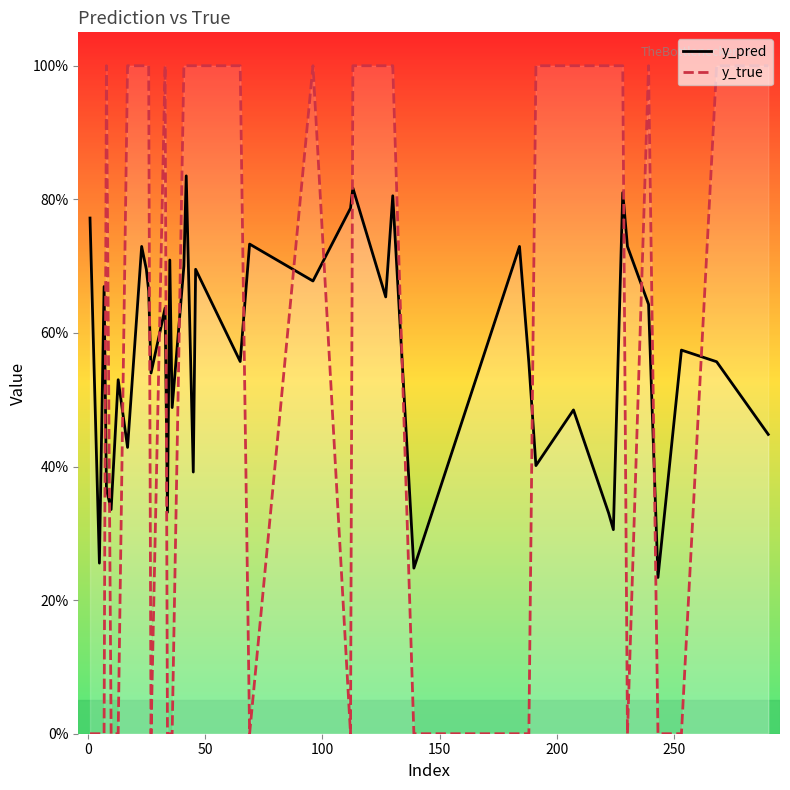

What is the greatest value displayed?

1.0